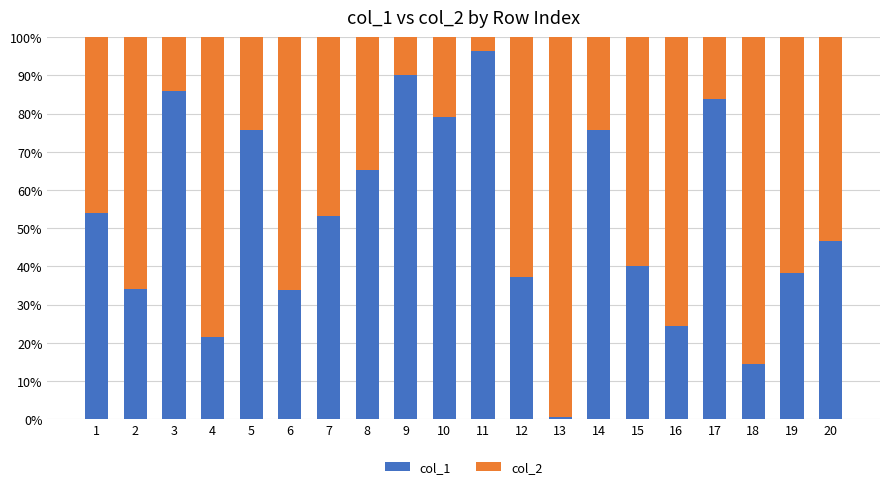

What is the sum of all col_1 values?

1049.9